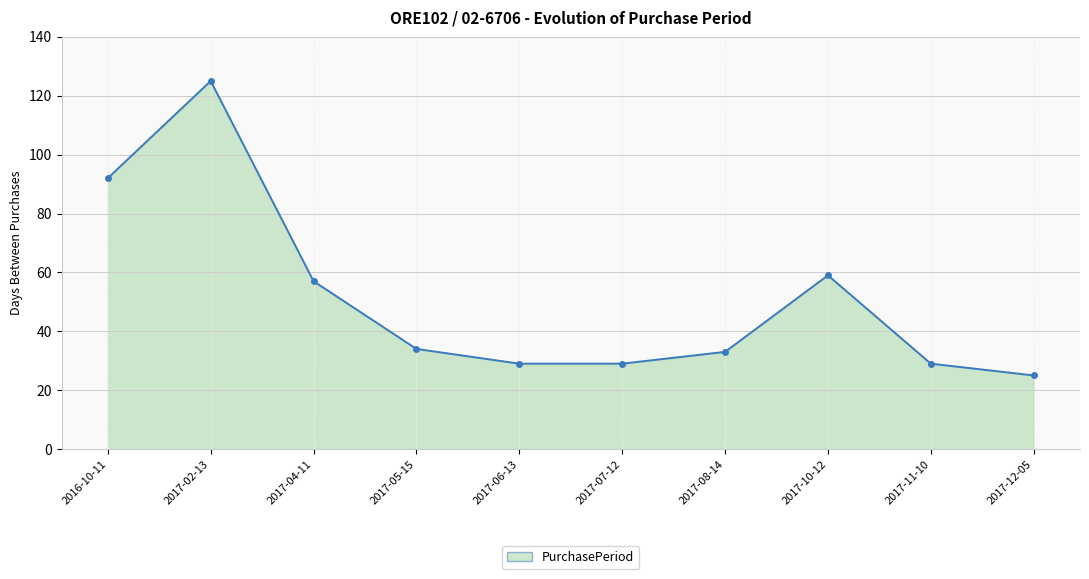

Reading left to right, extract all data points from this chart.

92	125	57	34	29	29	33	59	29	25